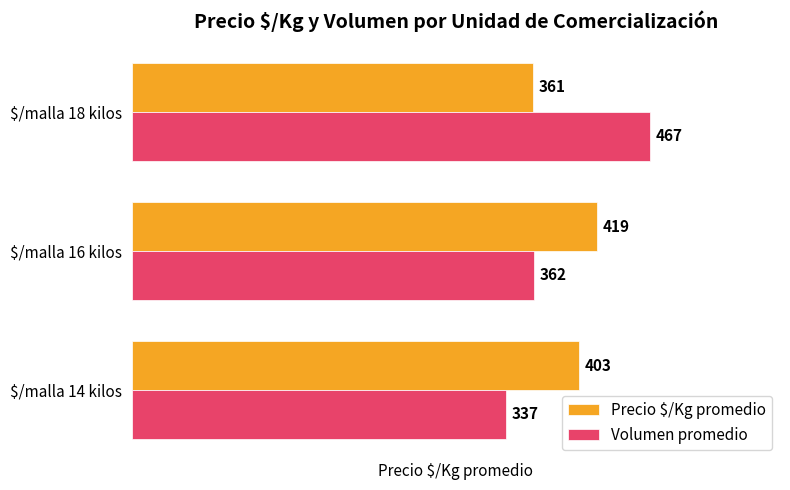

The value of Volumen promedio at $/malla 16 kilos is 362. True or false?

True